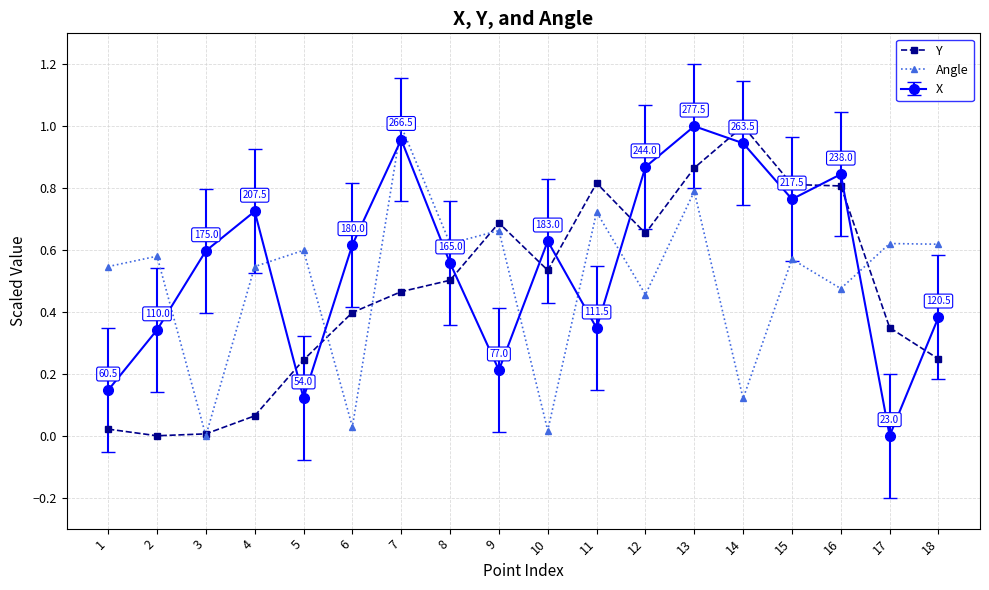

Rank the series at 6 from highest to lowest value.

X, Y, Angle